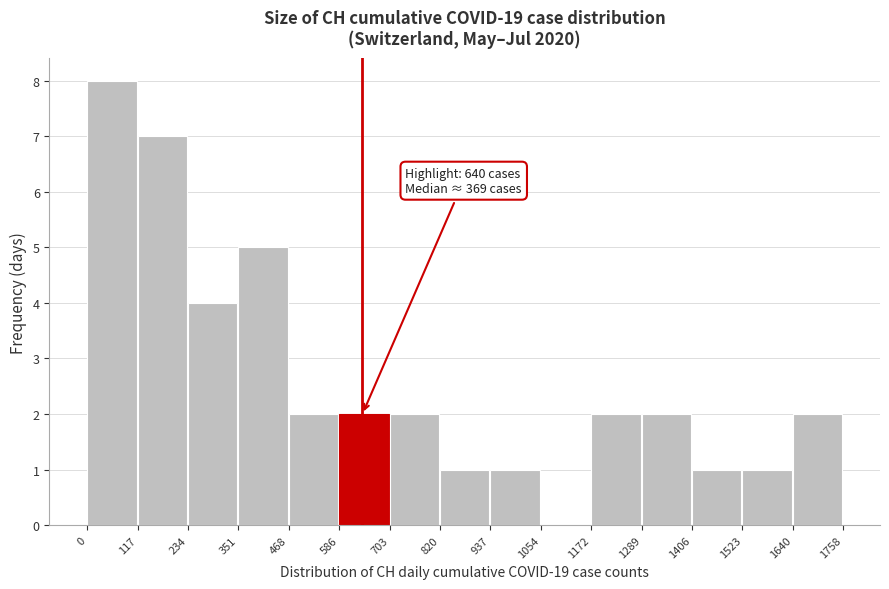

Which range on the x-axis has the tallest bar?

0 to 117